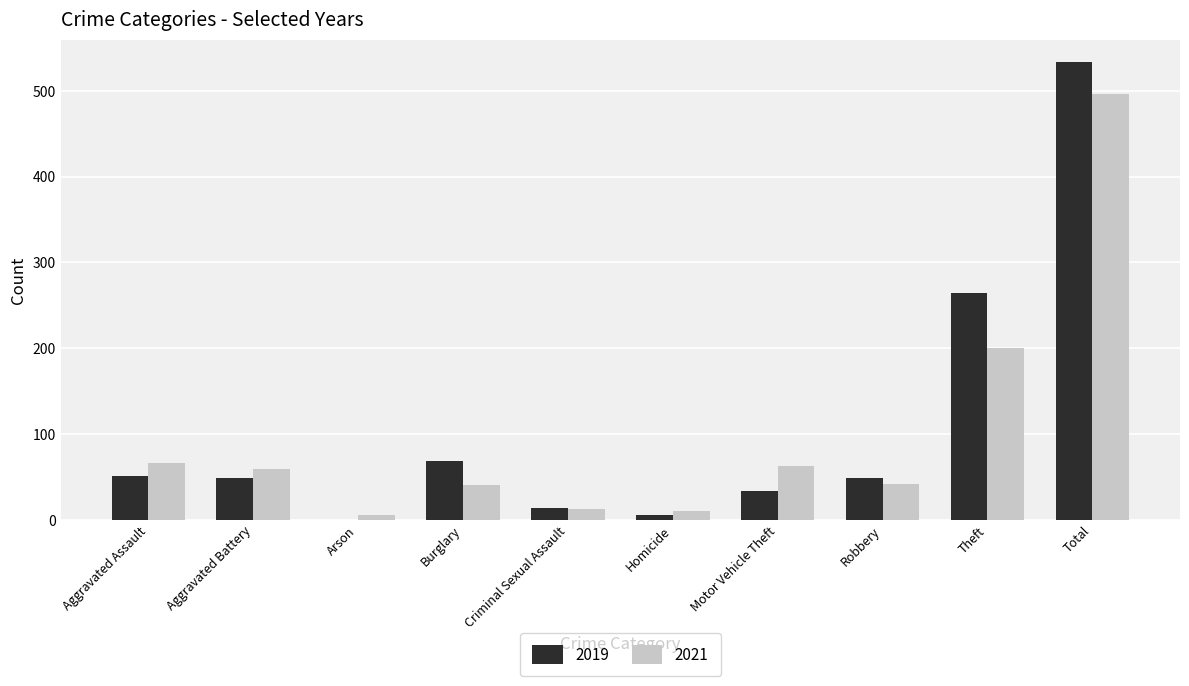

Is the value of 2019 at Robbery greater than the value of 2021 at Arson?

Yes